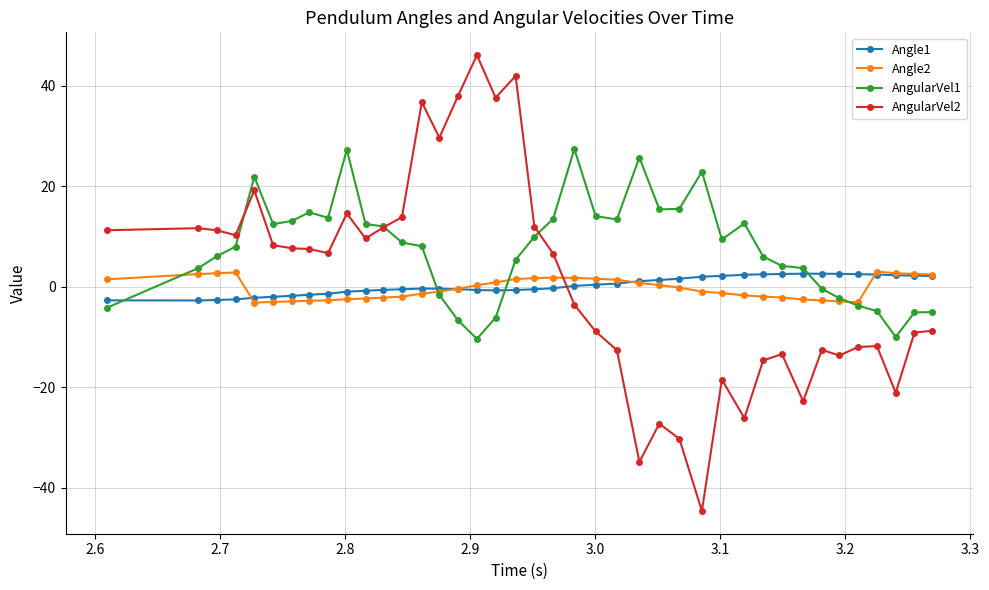

What is the value of the AngularVel1 point at the 2nd from the left?

3.7